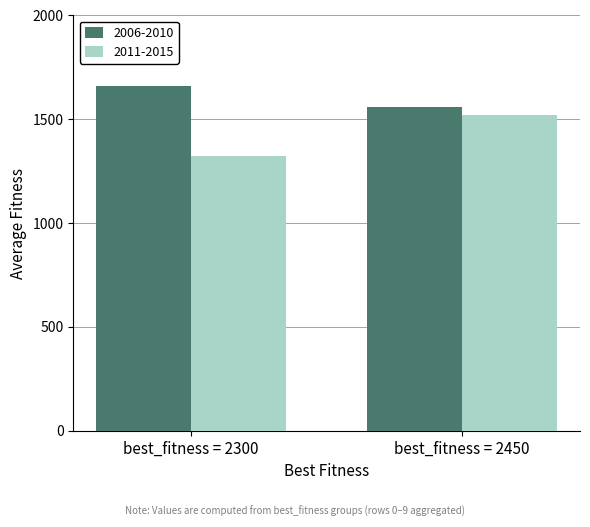

At best_fitness = 2300, list the series in order from largest to smallest.

2006-2010, 2011-2015